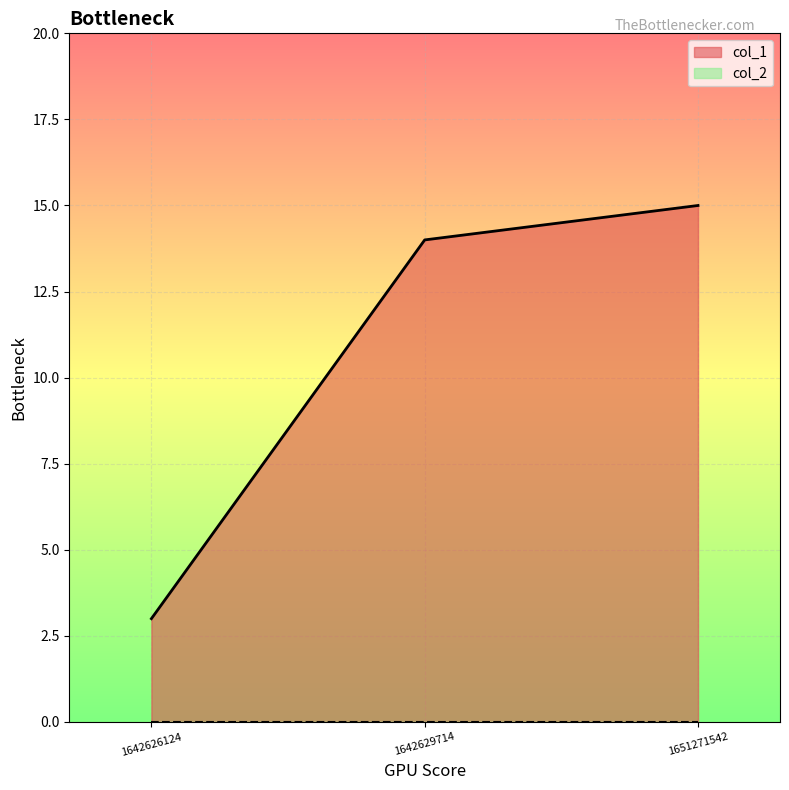

How many lines are shown in the chart?

2